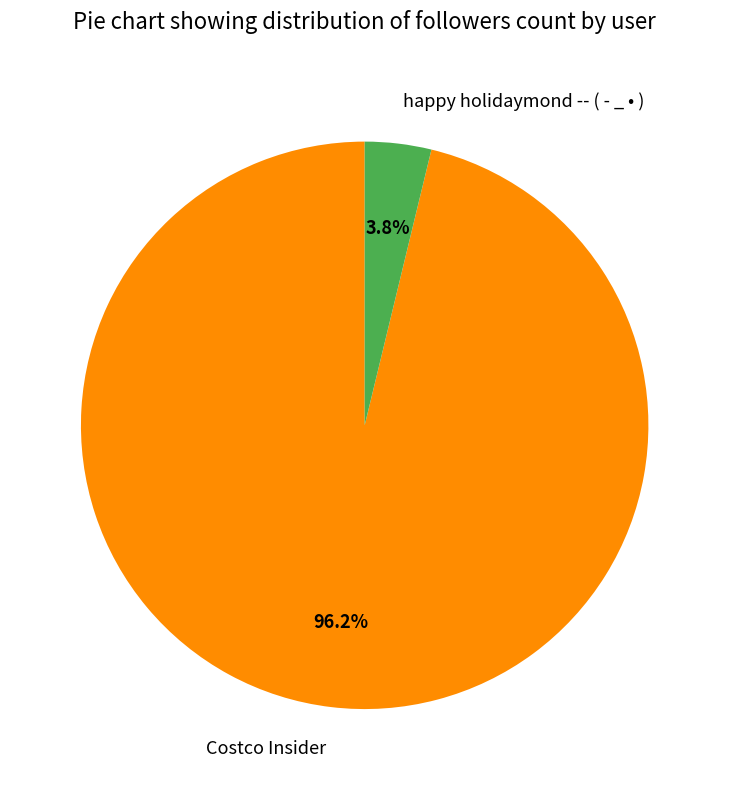

To the nearest percent, what portion does happy holidaymond -- ( - _ • ) represent?

4%